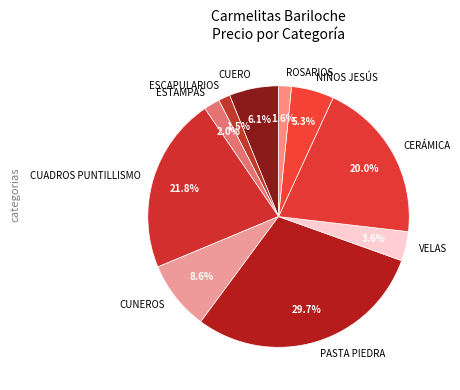

Combined, do CERÁMICA and ROSARIOS account for over 50%?

No